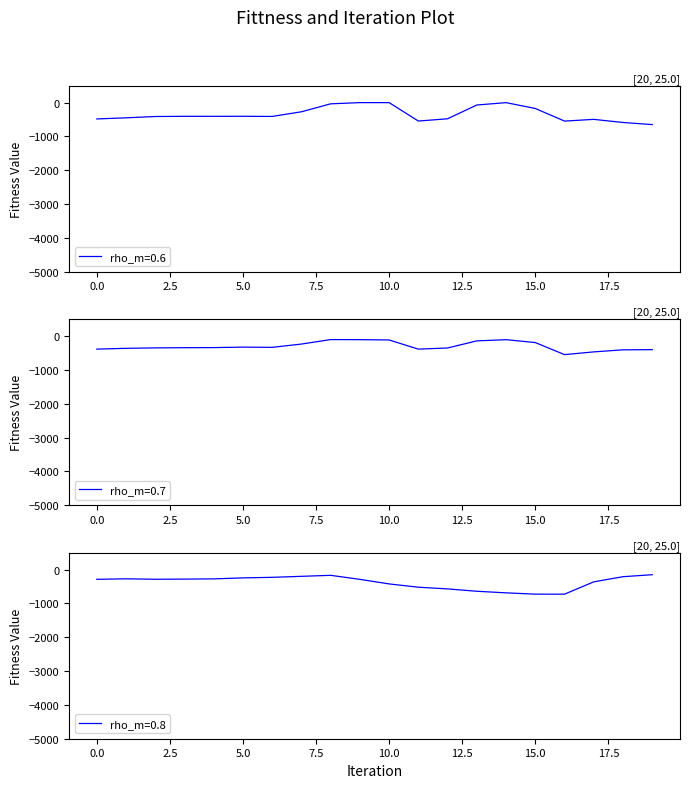

What is the sum of the rho_m=0.6 values at 16 and 8?

-580.5